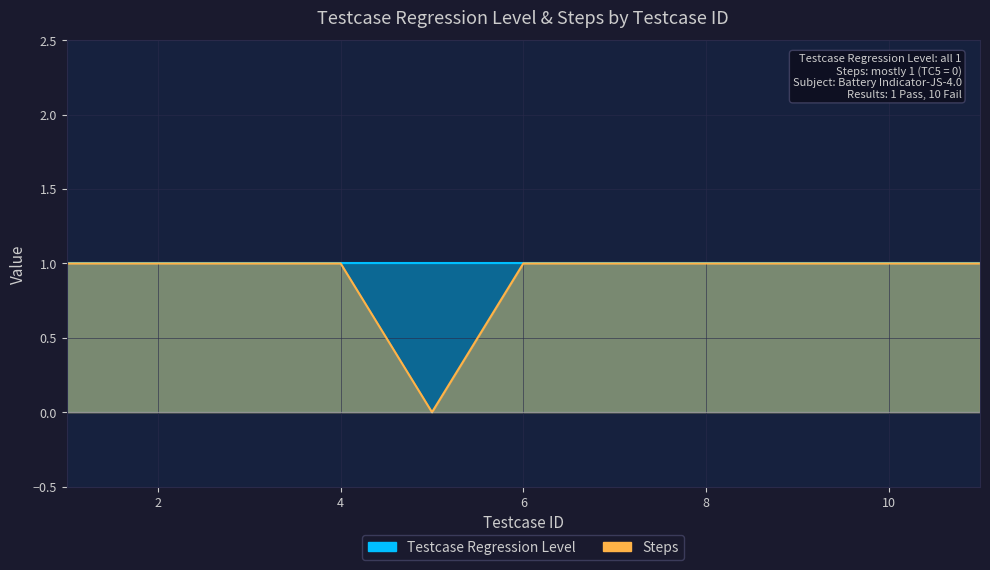

Rank the categories by value from lowest to highest.

5, 1, 2, 3, 4, 6, 7, 8, 9, 10, 11